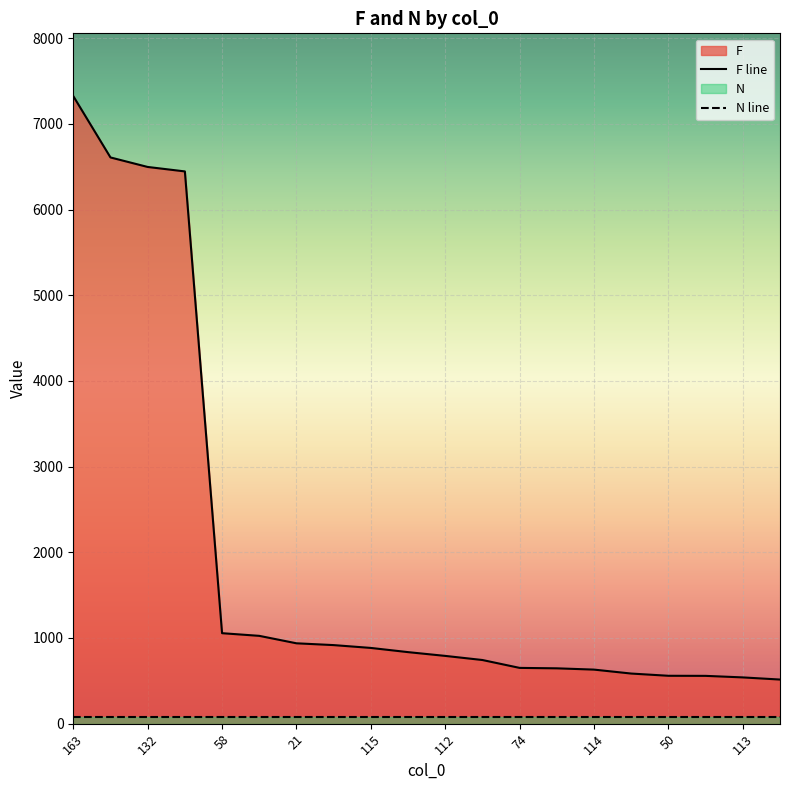

Approximately how many times larger is the value at 94 compared to 63?

1.0